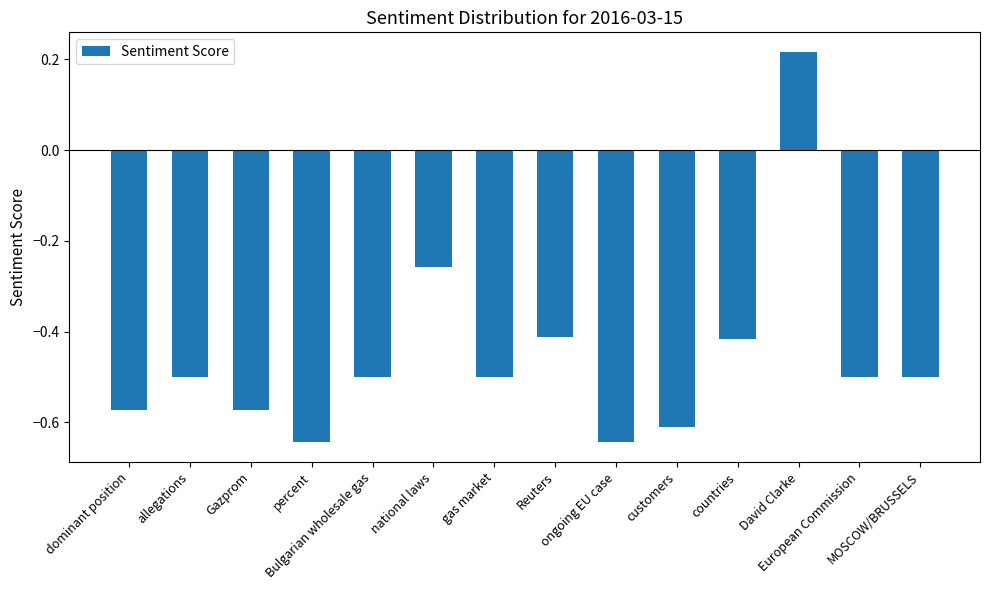

What is the value of the 13th bar from the left?

-0.5